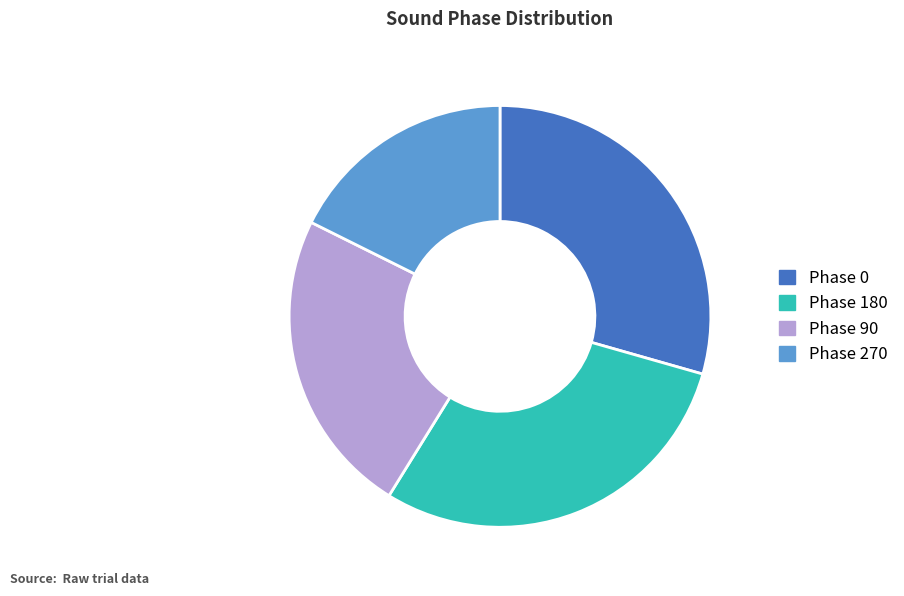

Is there any slice that represents more than half of the pie?

No